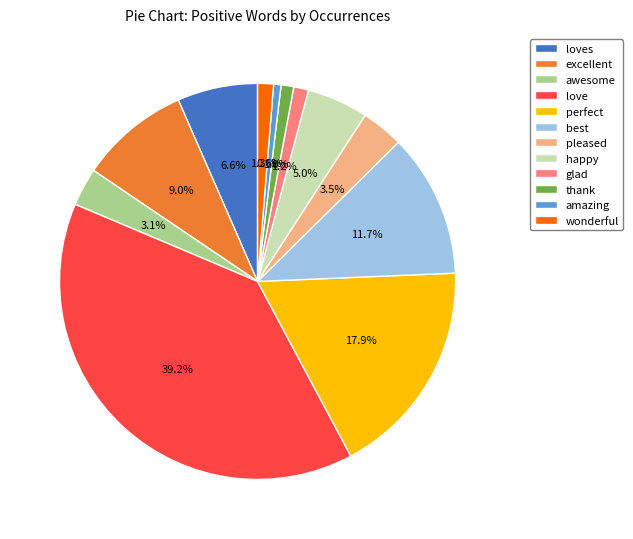

Between happy and excellent, which is larger?

excellent